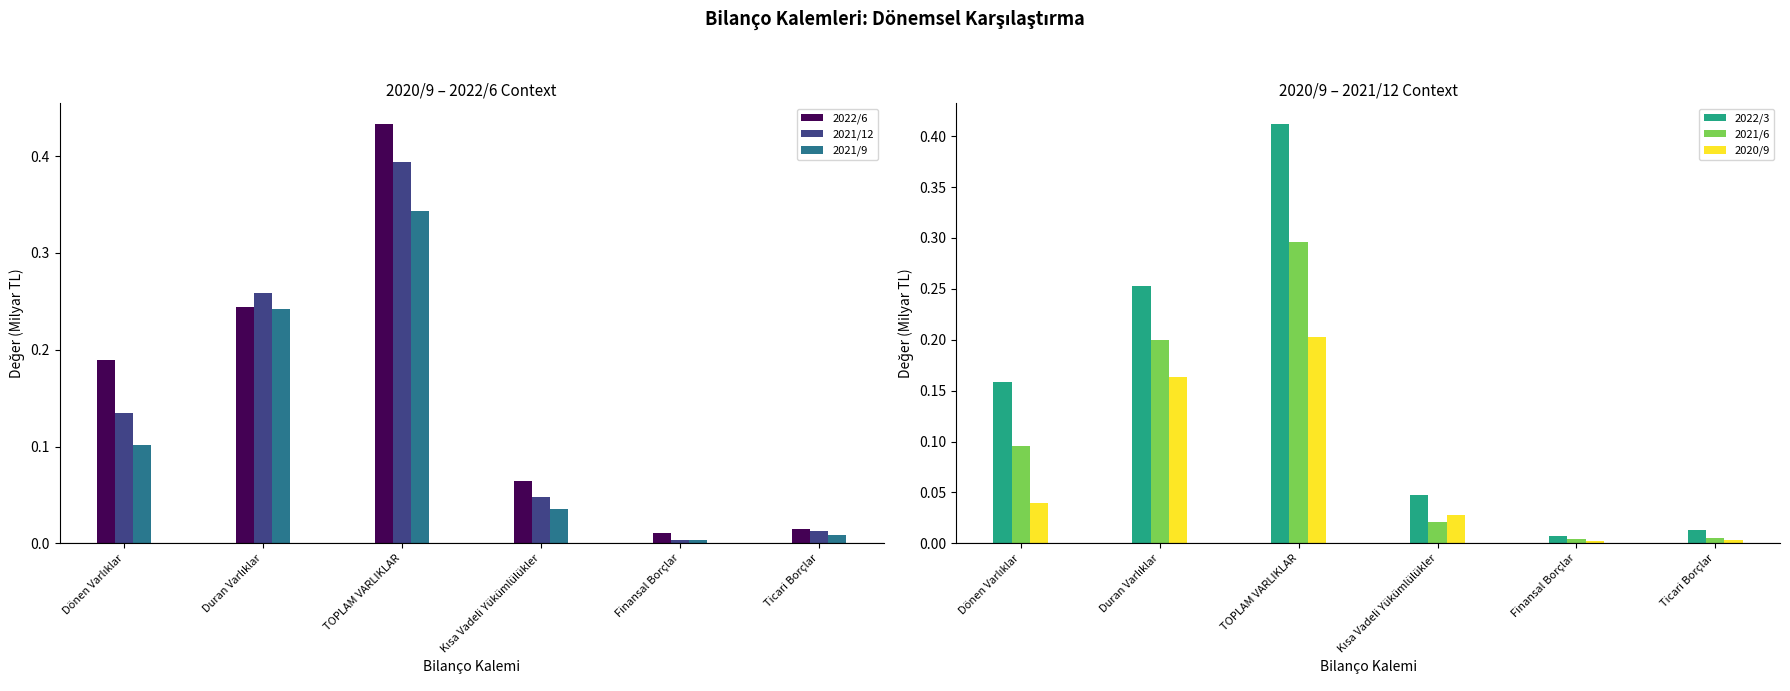

Which category has the highest value across all series?

TOPLAM VARLIKLAR